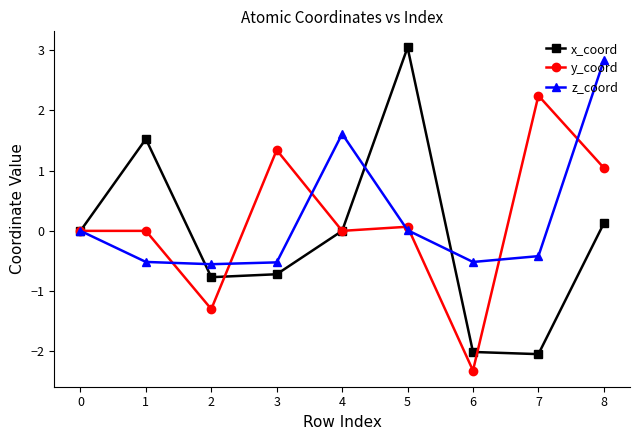

What is the value of the y_coord point at the 7th from the left?

-2.3